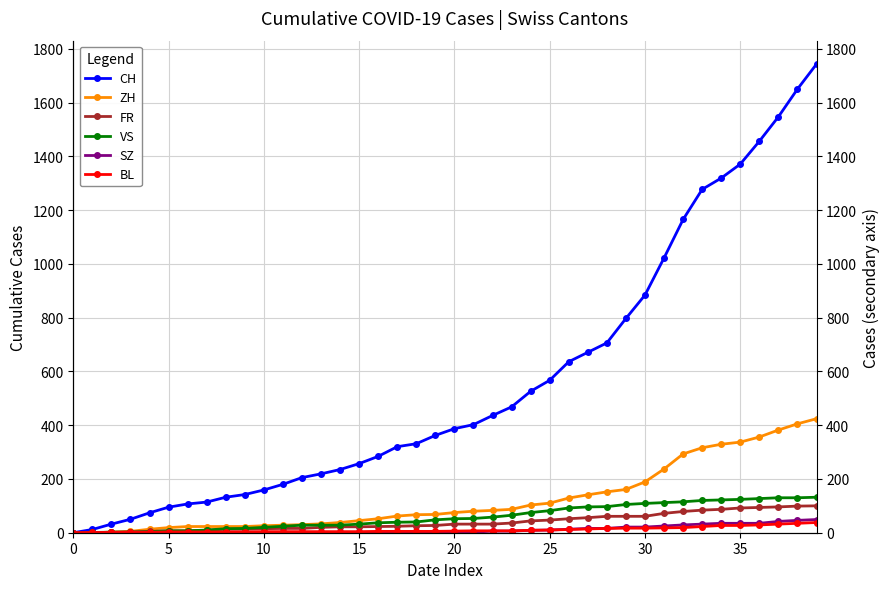

Does the chart have visible grid lines?

Yes